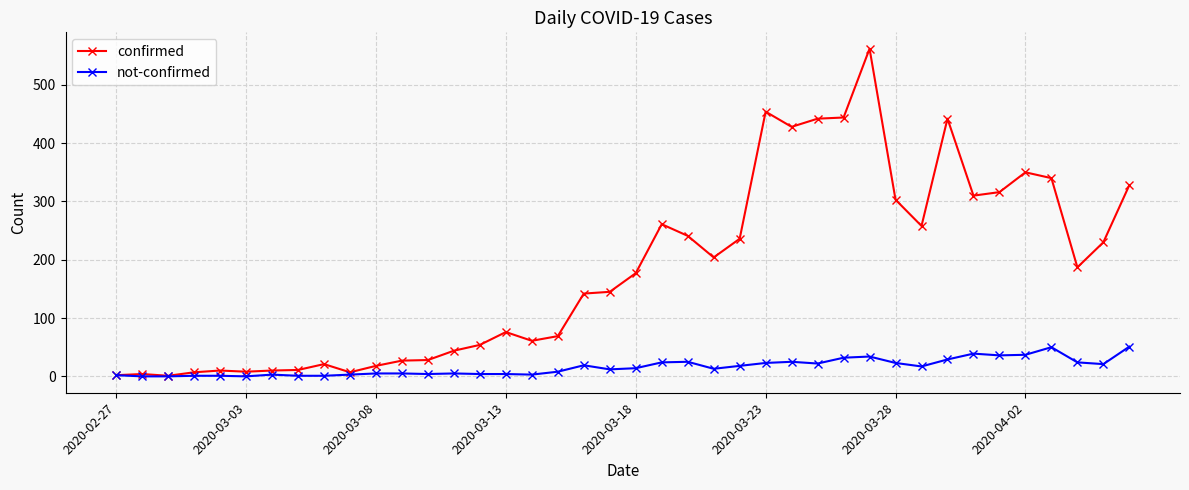

Which series has the largest range (max minus min)?

confirmed